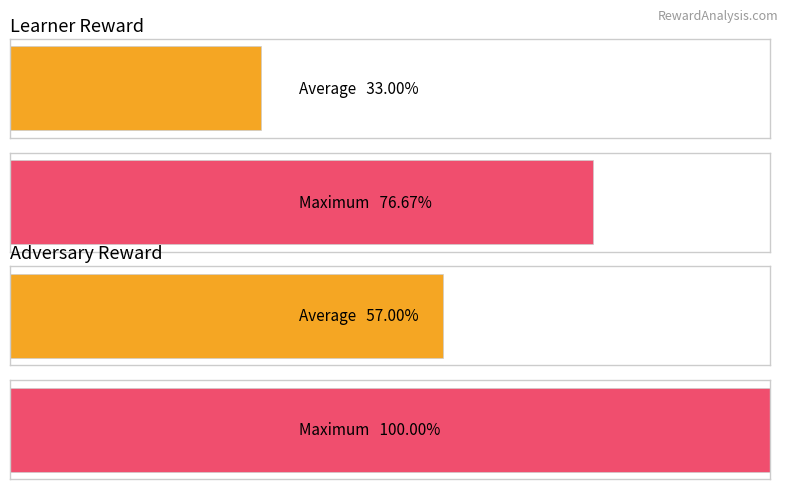

Between 0 and 6, which series saw the biggest shift?

learner reward